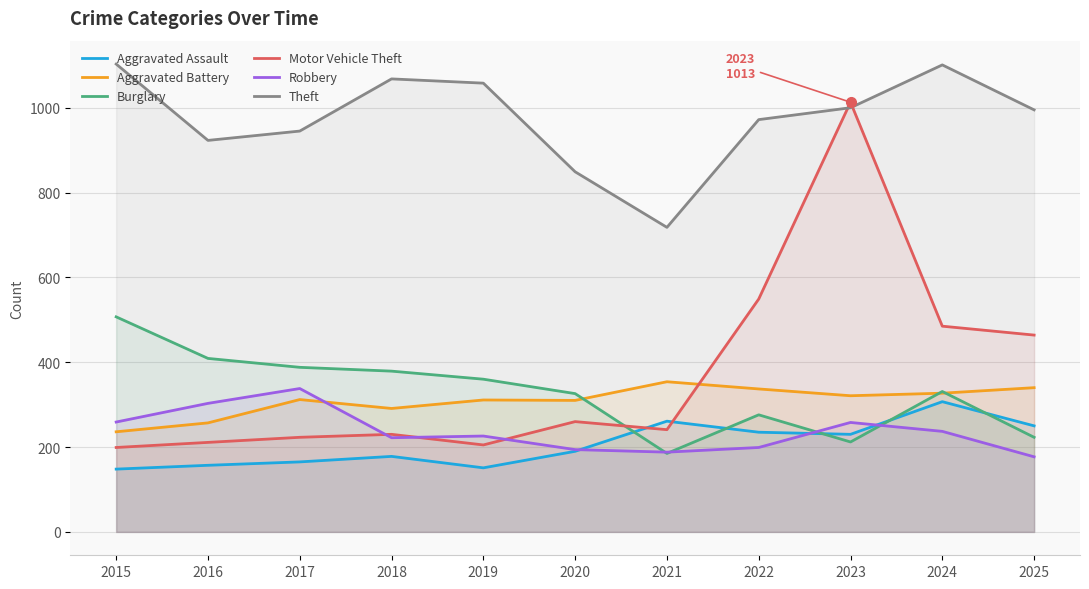

Reading left to right, list all the values displayed in this chart.

Aggravated Assault: 148	157	165	178	151	190	261	235	230	307	250
Aggravated Battery: 236	257	312	291	311	310	354	337	321	327	340
Burglary: 507	409	388	379	360	326	185	276	212	331	223
Motor Vehicle Theft: 199	211	223	230	205	260	241	549	1013	485	464
Robbery: 259	303	338	222	226	194	188	199	258	237	177
Theft: 1103	923	945	1068	1058	849	718	972	1000	1101	995